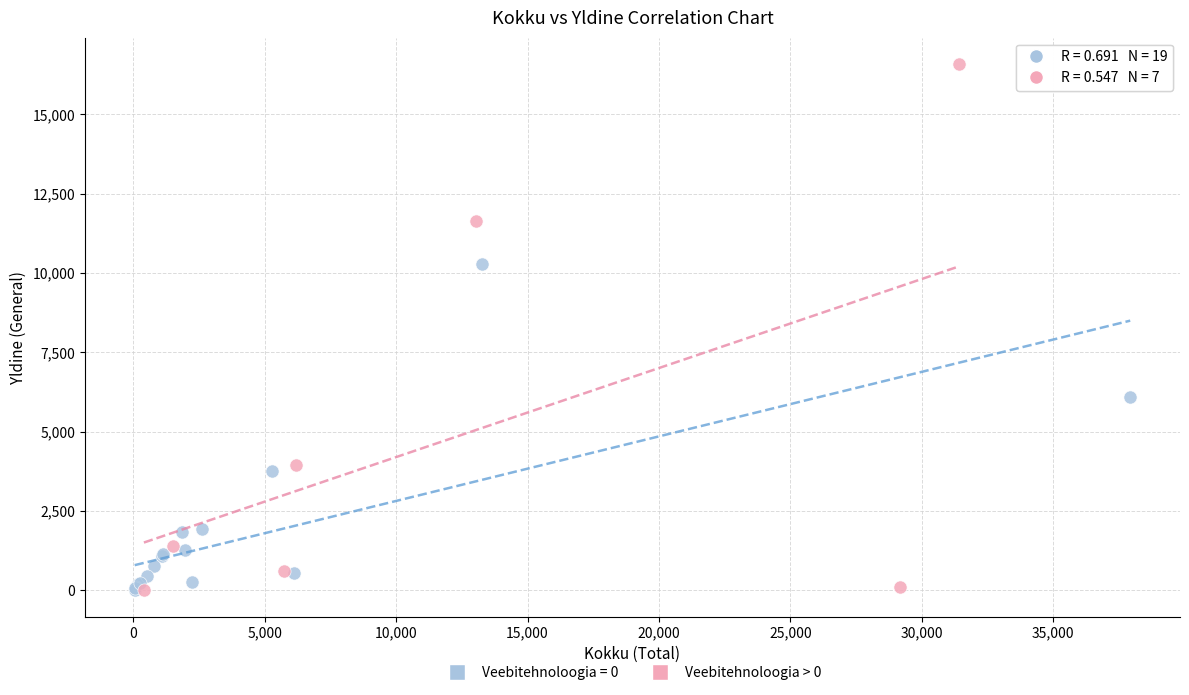

Which series reaches the maximum Y coordinate?

Veebitehnoloogia > 0